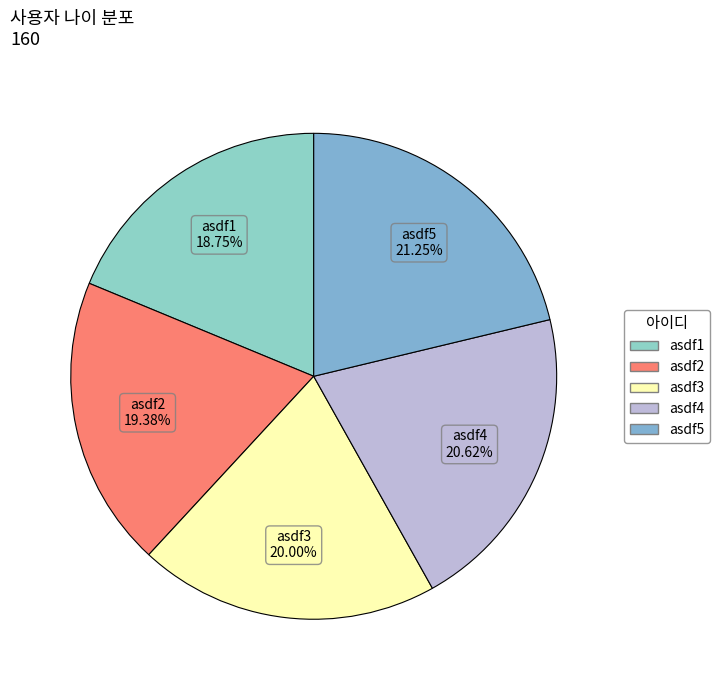

What is the smallest slice in the pie chart?

asdf1